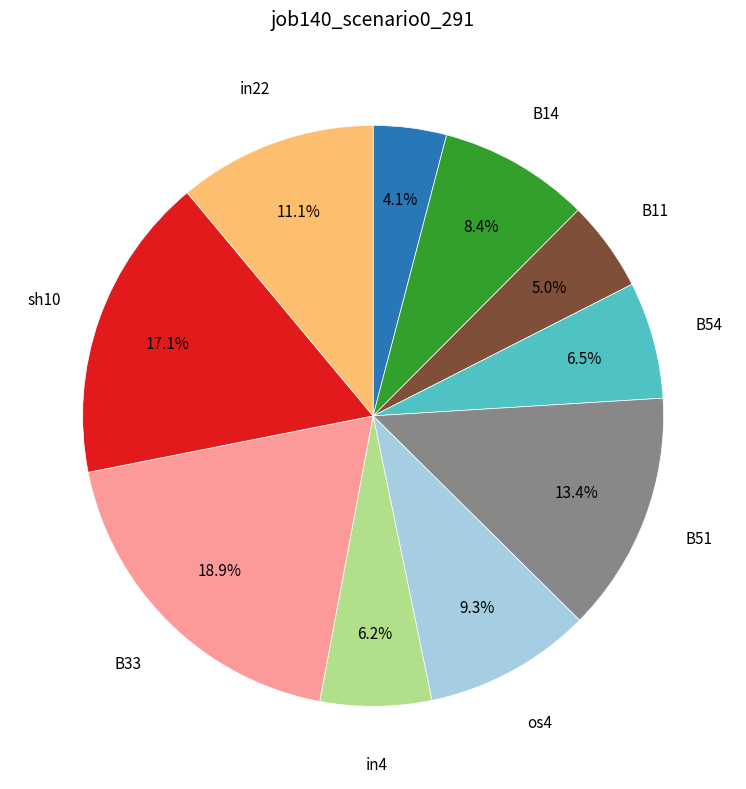

To the nearest percent, what is the difference between the largest and smallest slice percentages?

15%